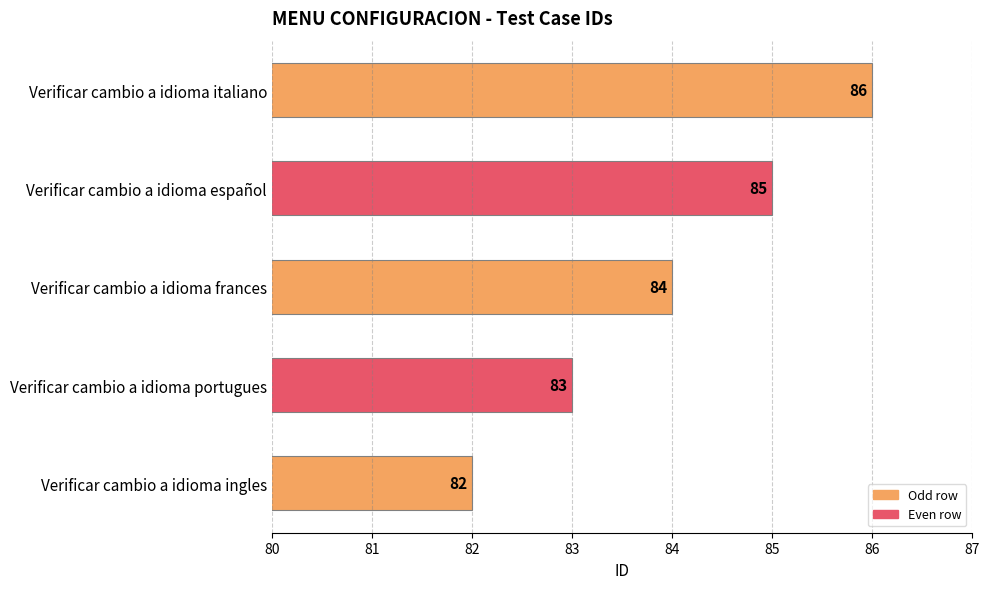

Rank the categories by value from highest to lowest.

Verificar cambio a idioma italiano, Verificar cambio a idioma español, Verificar cambio a idioma frances, Verificar cambio a idioma portugues, Verificar cambio a idioma ingles